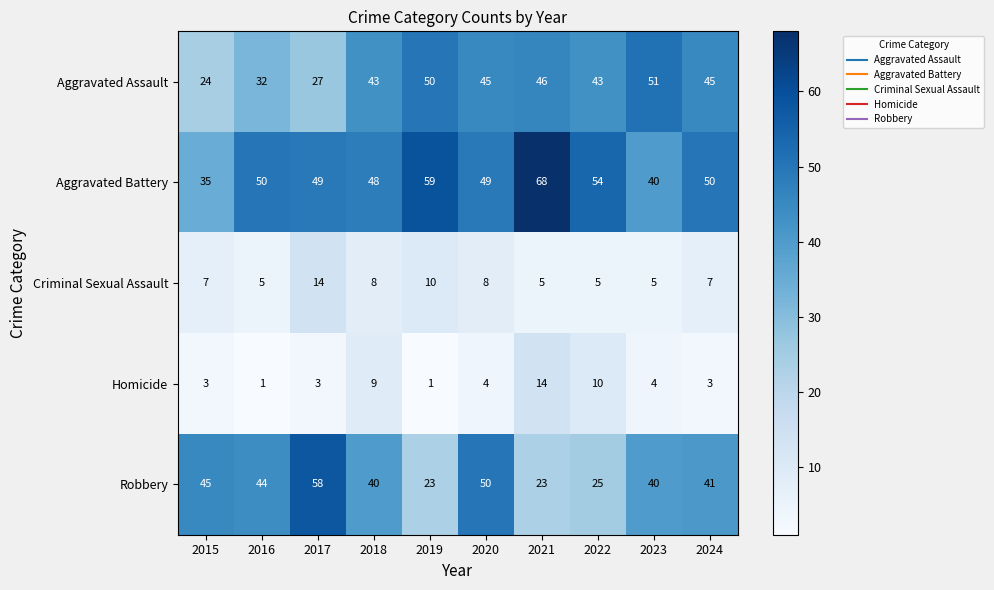

What is the minimum value for Aggravated Battery?

35